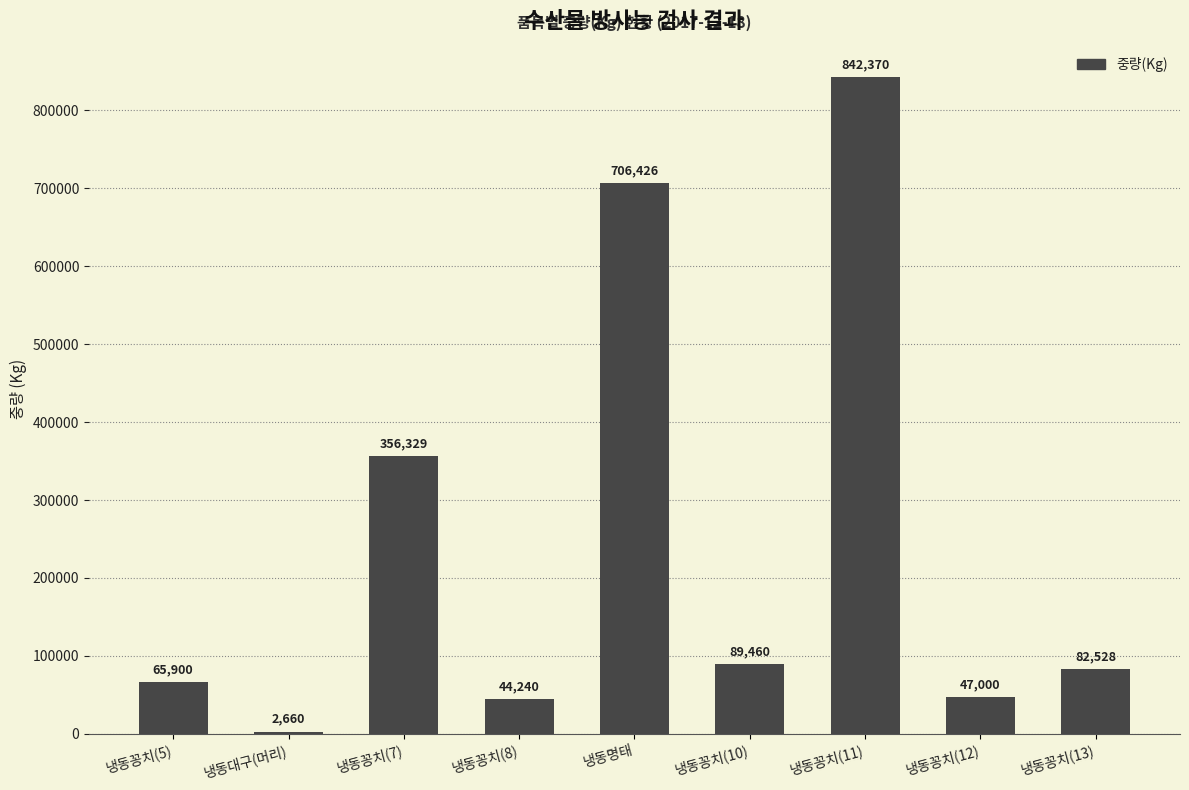

What is the difference between the values at 냉동대구(머리) and 냉동명태?

703766